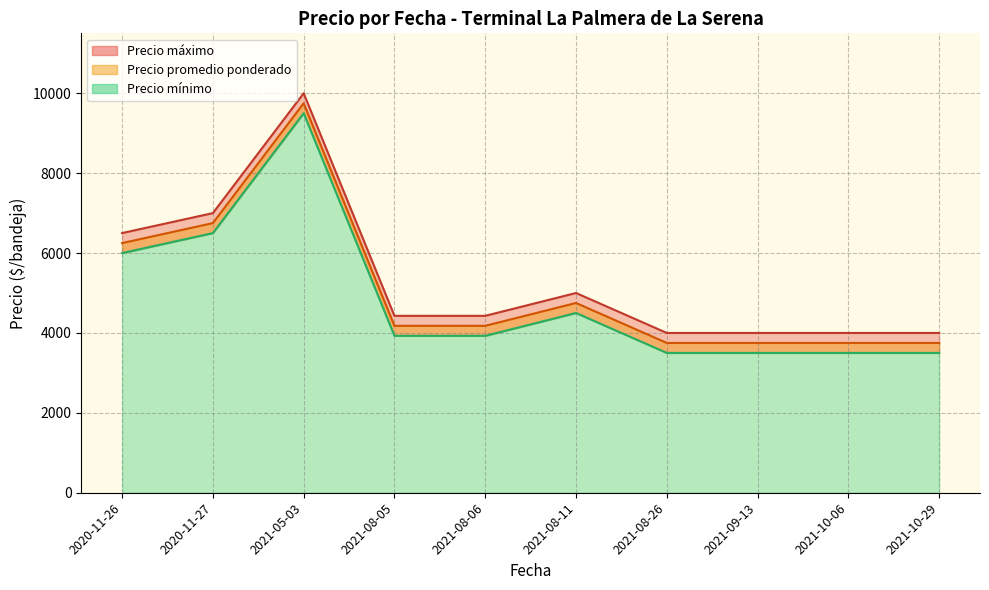

Is the value of Precio mínimo at 2021-08-05 greater than the value of Precio promedio ponderado at 2021-08-05?

No